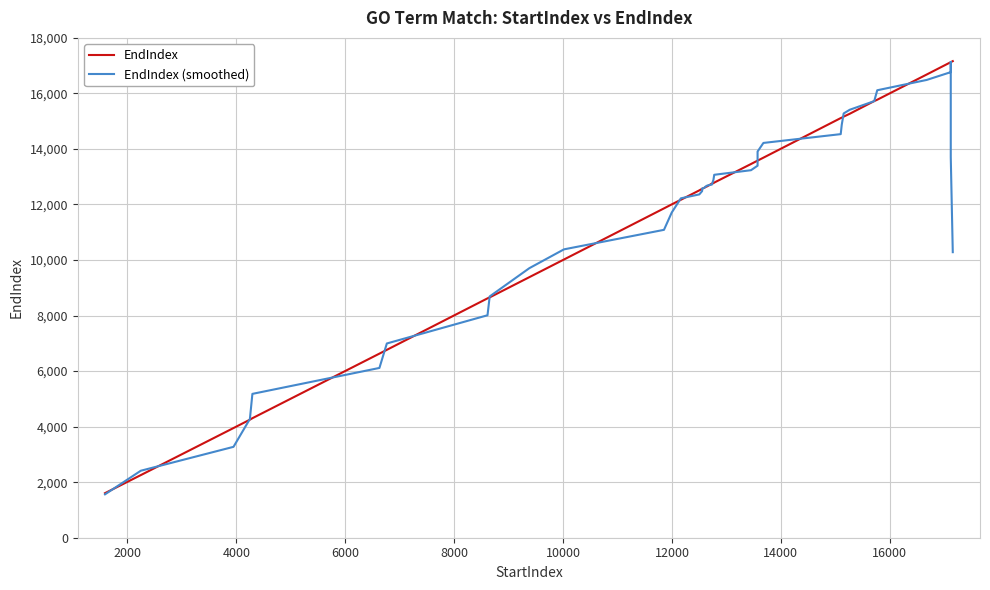

True or false: EndIndex (smoothed) has more than 1 points higher than both neighbors.

False